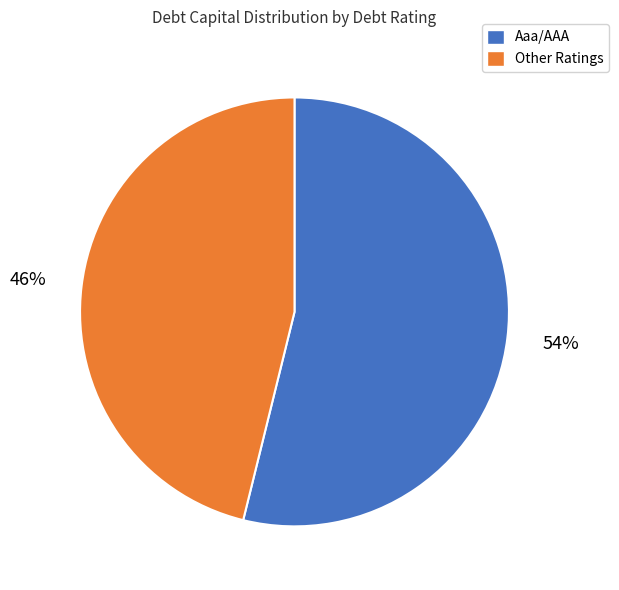

Rank the categories by value from lowest to highest.

Other Ratings, Aaa/AAA